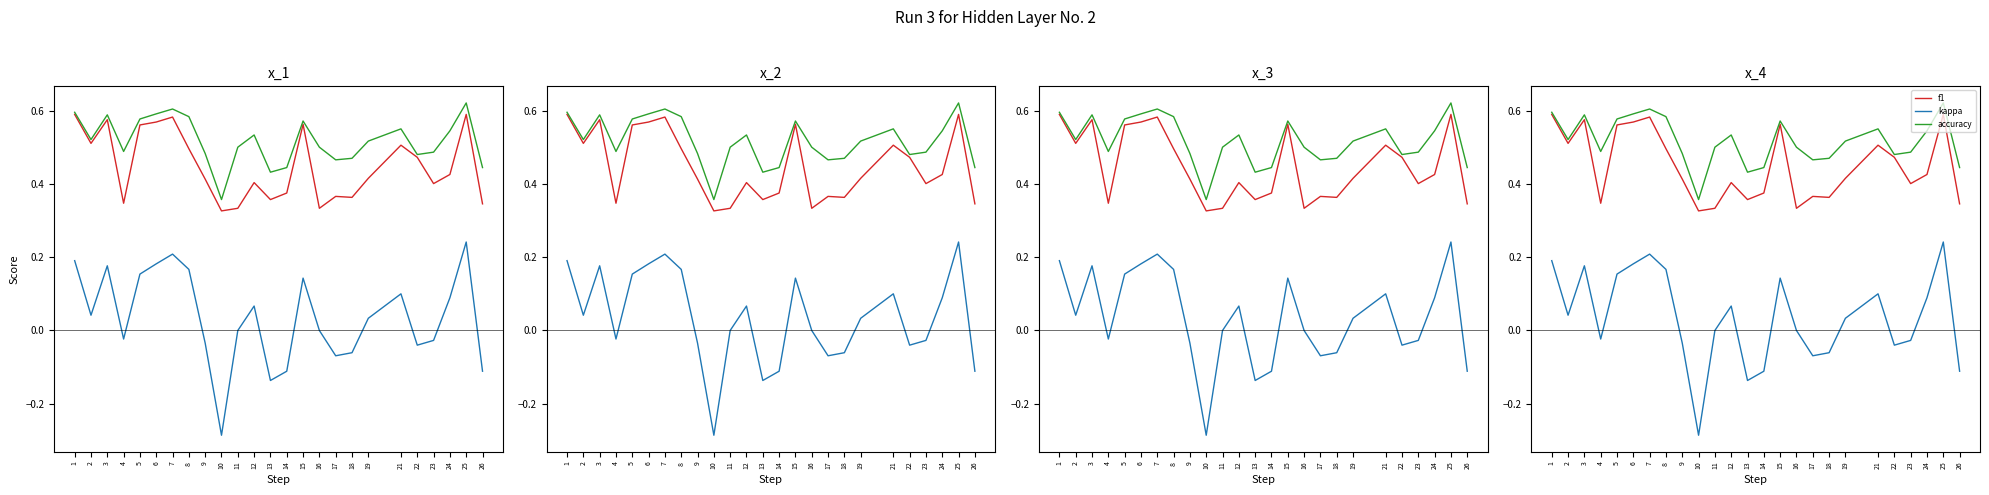

Between 3 and 16, which series saw the biggest shift?

f1